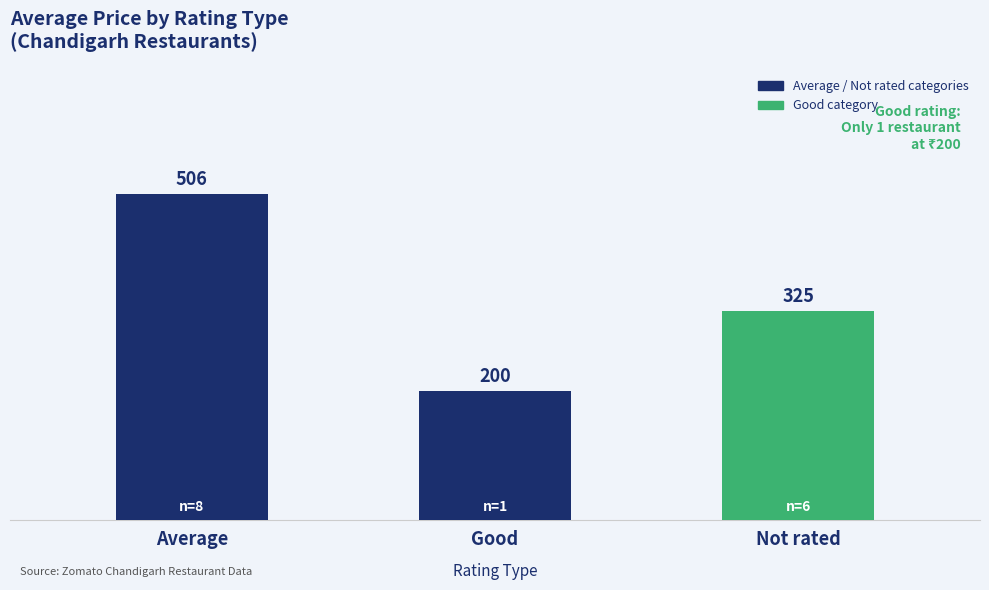

How many values are below 325?

1